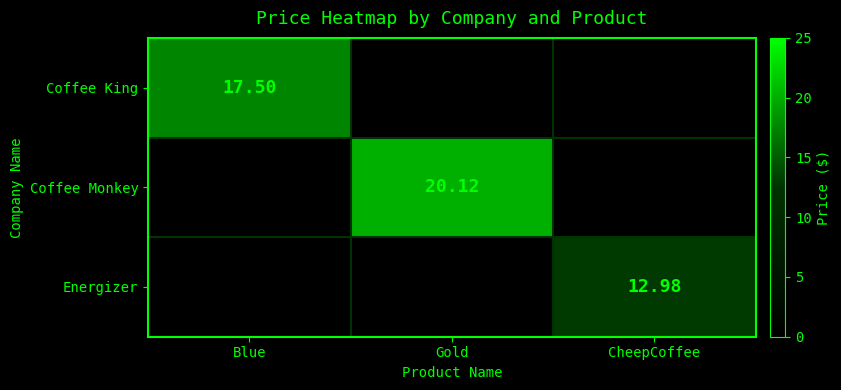

What is the average value of the Energizer series?

4.3